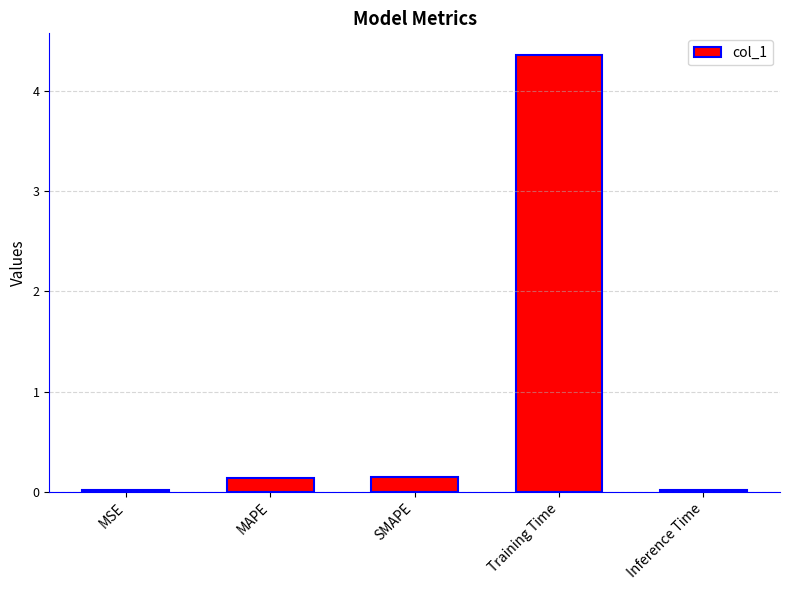

Is it true that the value at Training Time is 1.4?

False